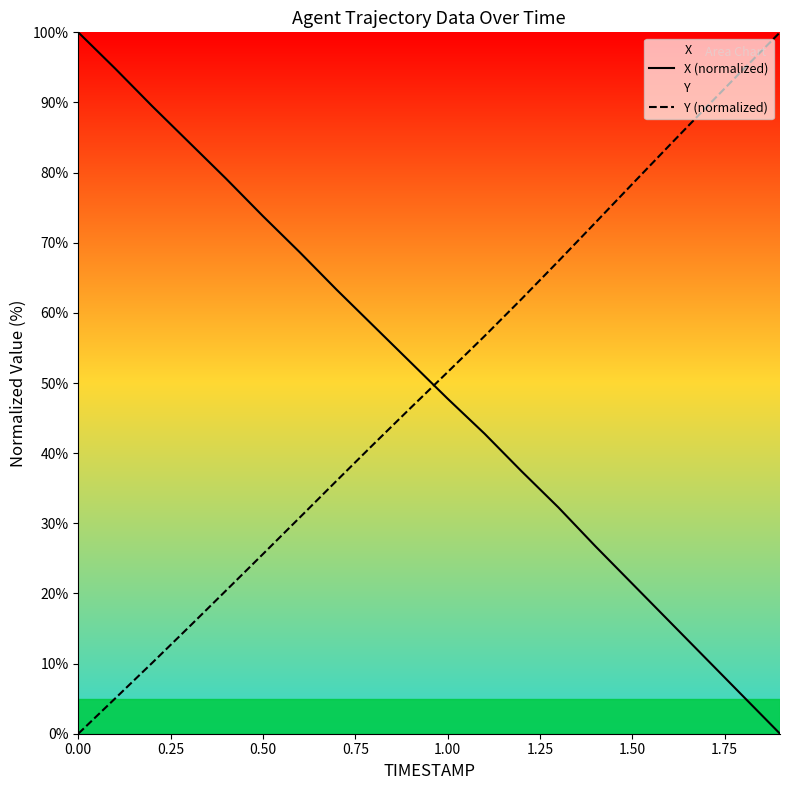

What is the difference between the maximum and minimum values in the Y (normalized) series?

100.0